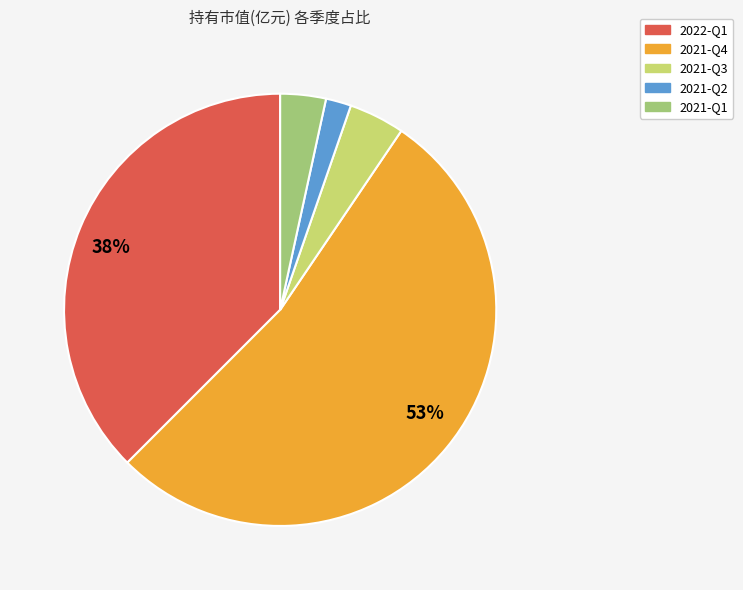

To the nearest percent, what percentage of the pie is 2021-Q3?

4%